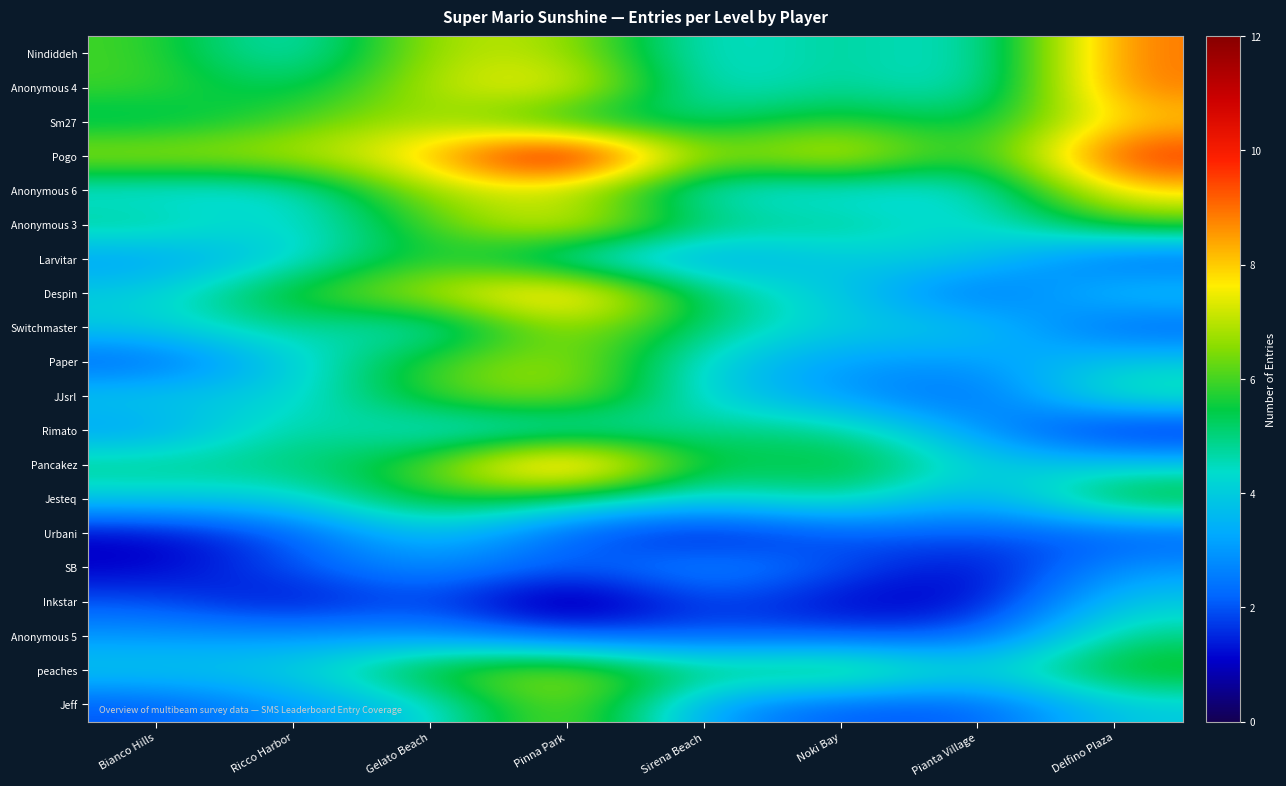

How many data points does each series have?

8